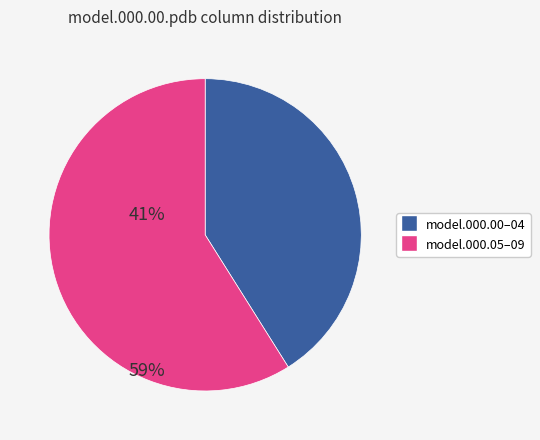

Which slice is the smallest?

model.000.00–04